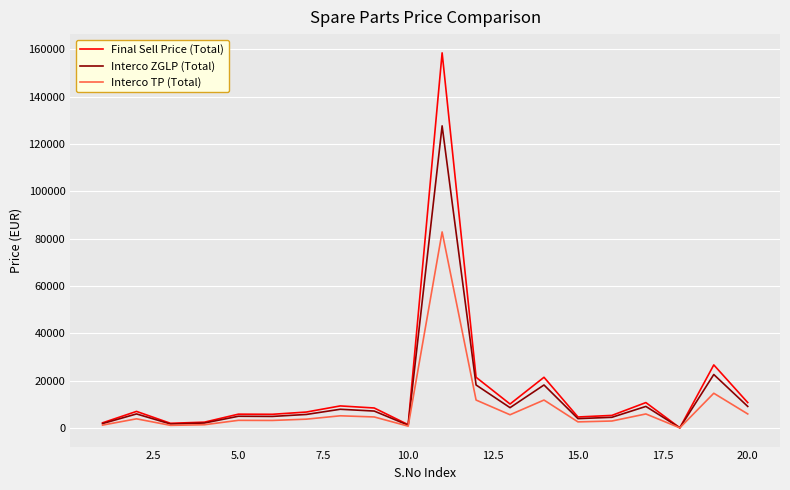

Rank the series by their maximum value, from lowest to highest.

Interco TP (Total), Interco ZGLP (Total), Final Sell Price (Total)